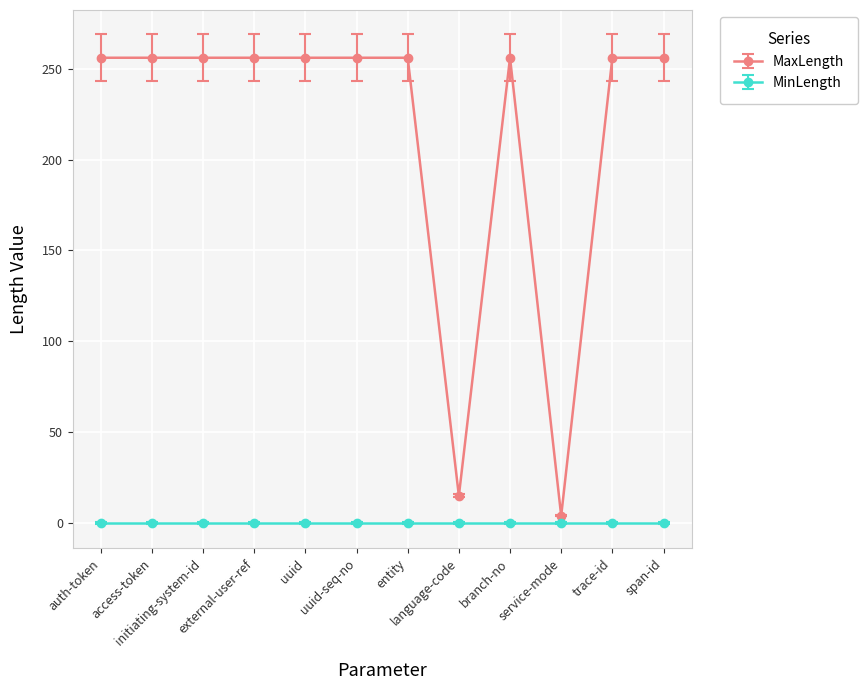

What is the sum of all MaxLength values?

2579